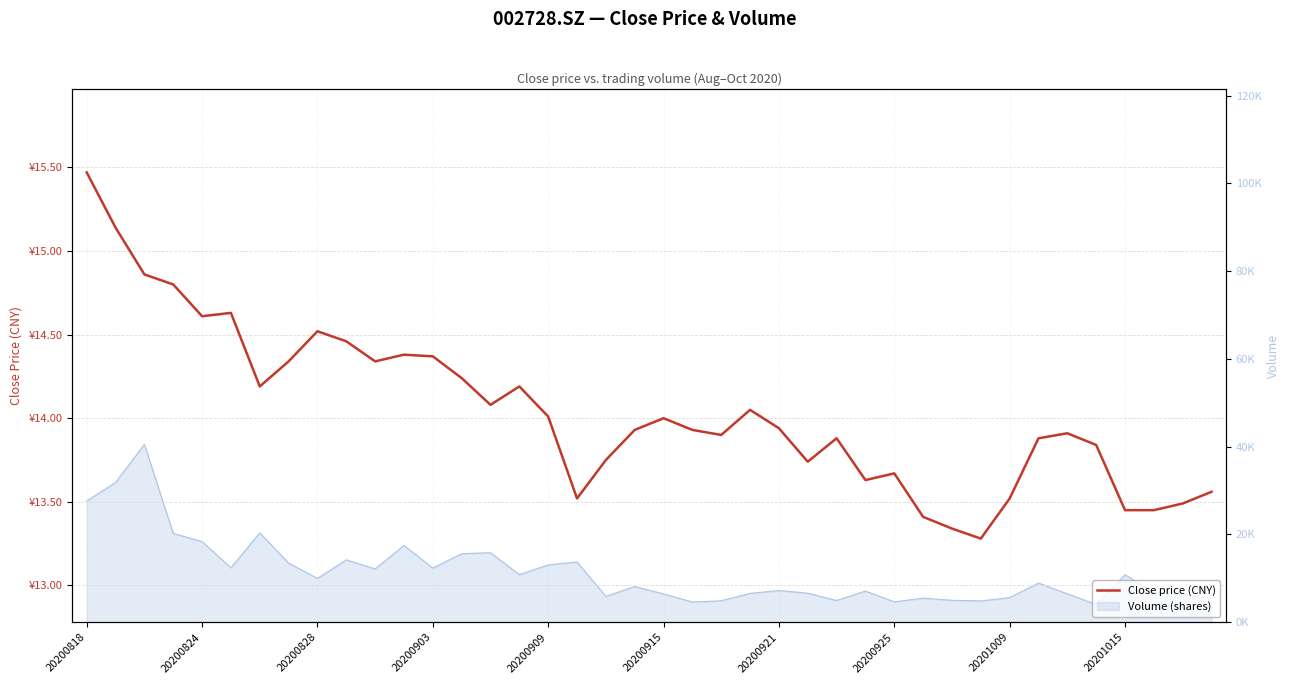

How many interior local valleys (lower than both neighbors) does the data have?

9